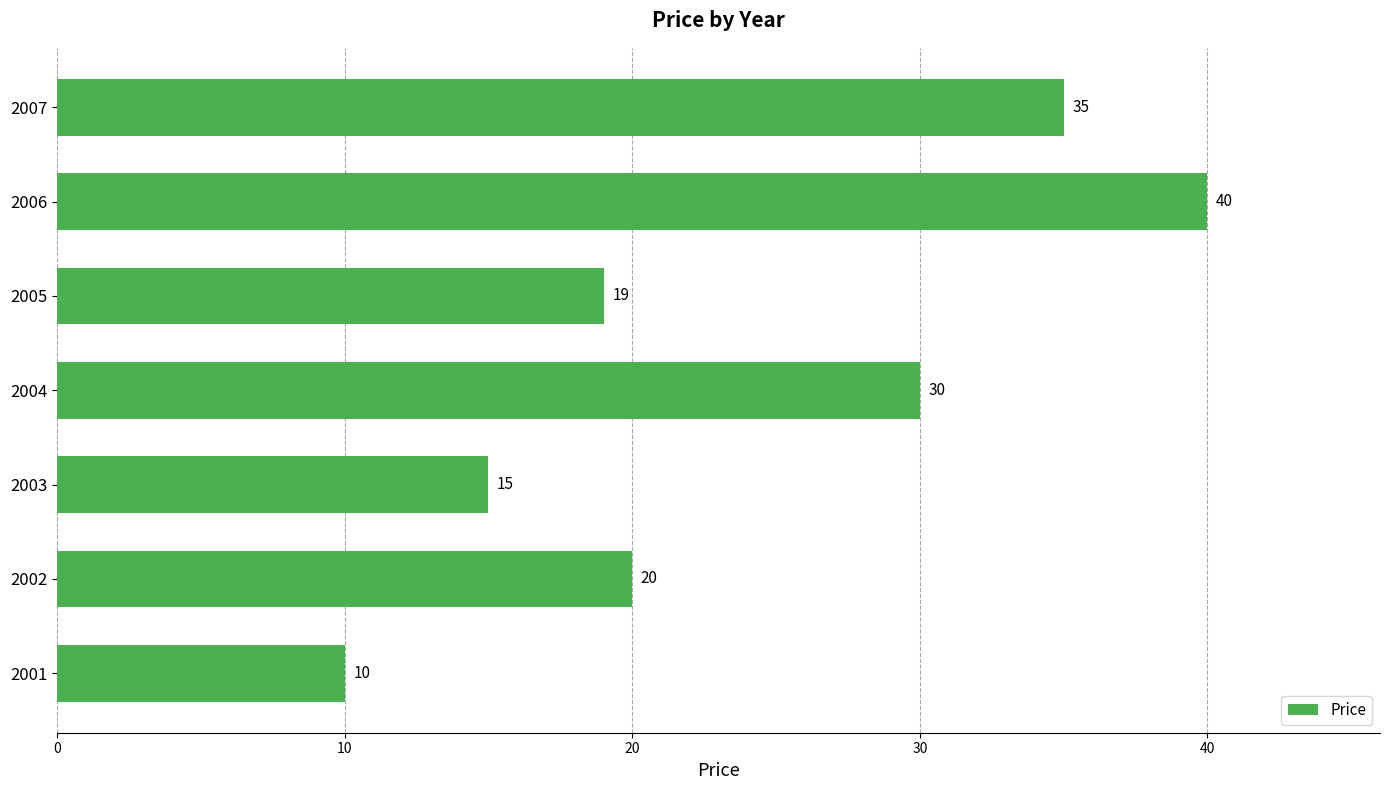

Are the bars grouped side by side (vs. stacked)?

No